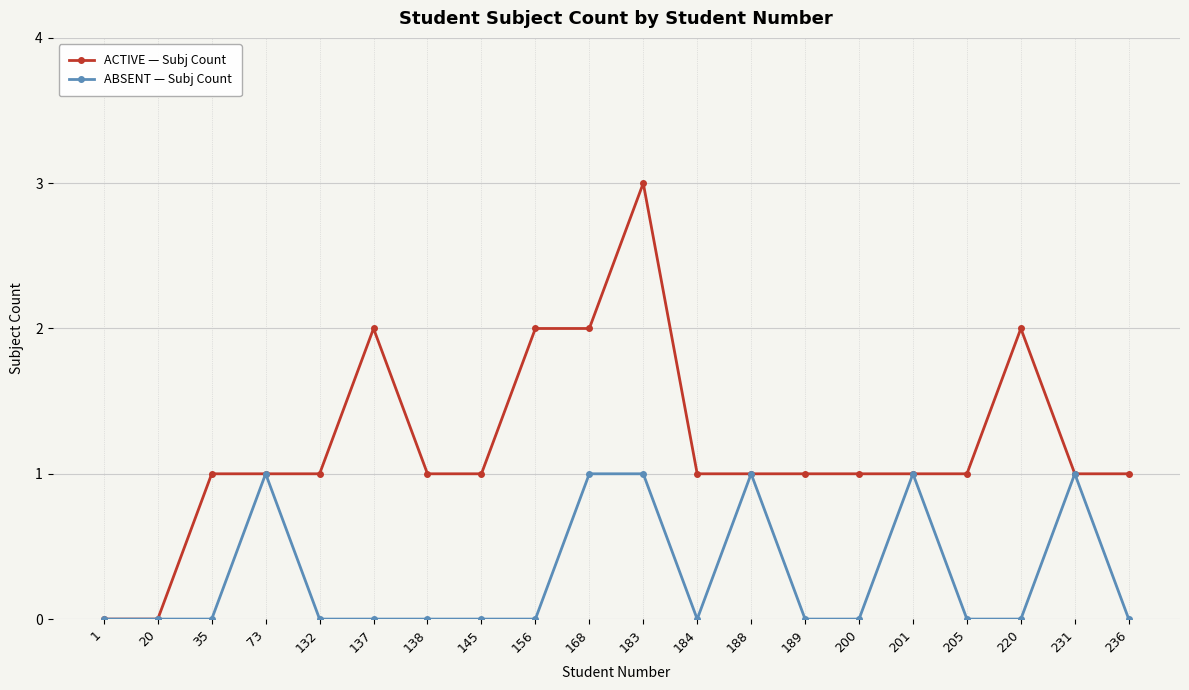

What is the difference between the maximum and minimum values in the ACTIVE — Subj Count series?

3